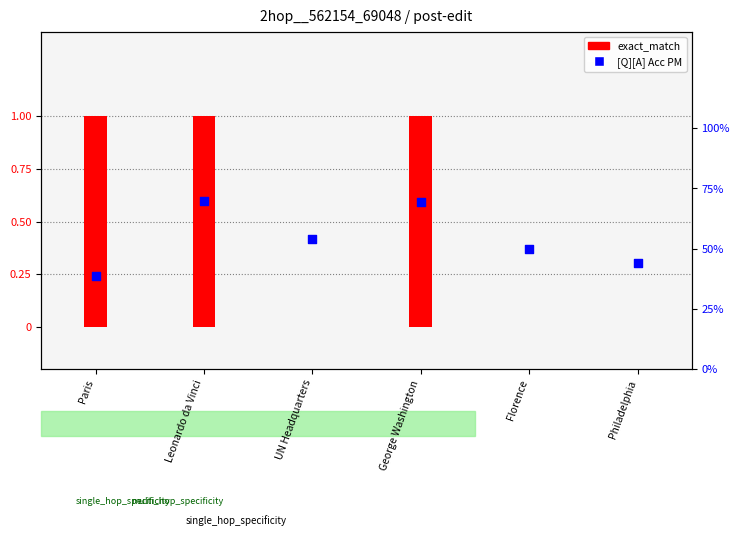

At how many categories does at least one series exceed 0?

6